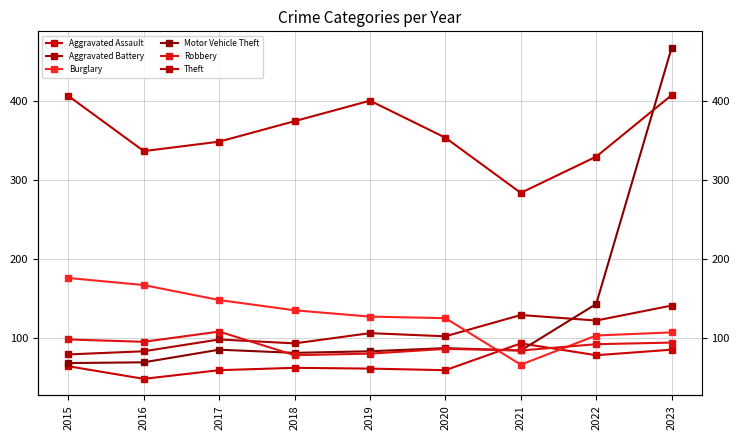

Reading left to right, list all the values displayed in this chart.

Aggravated Assault: 64	48	59	62	61	59	93	78	85
Aggravated Battery: 79	83	98	93	106	102	129	122	141
Burglary: 176	167	148	135	127	125	66	103	107
Motor Vehicle Theft: 68	69	85	81	83	87	84	143	468
Robbery: 98	95	108	78	80	86	84	92	94
Theft: 407	337	349	375	401	354	284	330	408